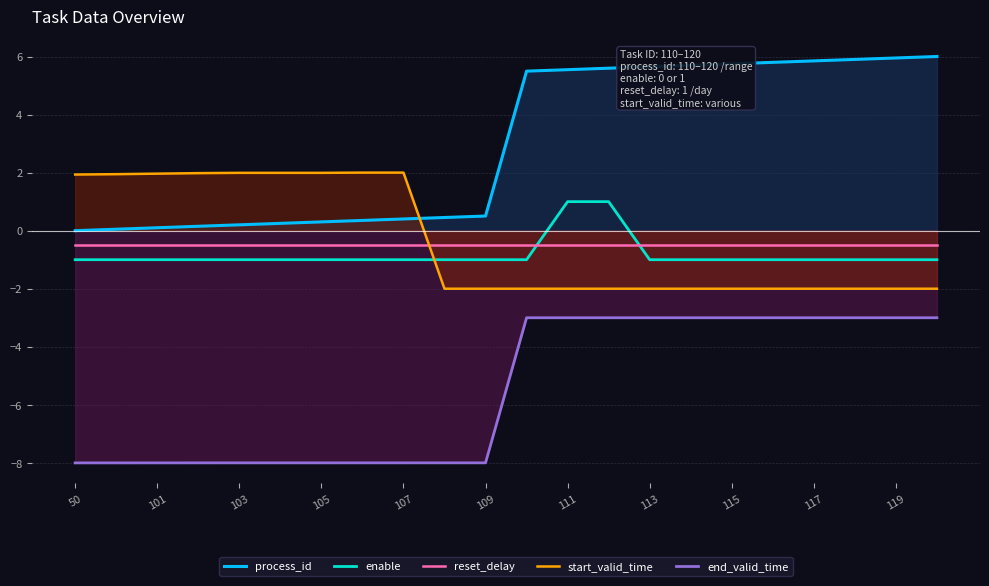

Reading left to right, transcribe all the data shown in this chart.

process_id: 0.0	0.1	0.1	0.2	0.2	0.3	0.3	0.4	0.4	0.5	0.5	5.5	5.5	5.6	5.6	5.7	5.7	5.8	5.8	5.9	5.9	6.0
enable: -1.0	-1.0	-1.0	-1.0	-1.0	-1.0	-1.0	-1.0	-1.0	-1.0	-1.0	-1.0	1.0	1.0	-1.0	-1.0	-1.0	-1.0	-1.0	-1.0	-1.0	-1.0
reset_delay: -0.5	-0.5	-0.5	-0.5	-0.5	-0.5	-0.5	-0.5	-0.5	-0.5	-0.5	-0.5	-0.5	-0.5	-0.5	-0.5	-0.5	-0.5	-0.5	-0.5	-0.5	-0.5
start_valid_time: 1.9	1.9	2.0	2.0	2.0	2.0	2.0	2.0	2.0	-2.0	-2.0	-2.0	-2.0	-2.0	-2.0	-2.0	-2.0	-2.0	-2.0	-2.0	-2.0	-2.0
end_valid_time: -8.0	-8.0	-8.0	-8.0	-8.0	-8.0	-8.0	-8.0	-8.0	-8.0	-8.0	-3.0	-3.0	-3.0	-3.0	-3.0	-3.0	-3.0	-3.0	-3.0	-3.0	-3.0